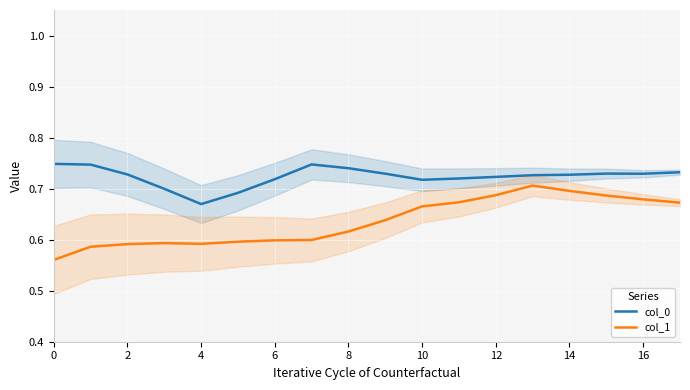

True or false: col_1 and col_0 intersect in this chart.

False